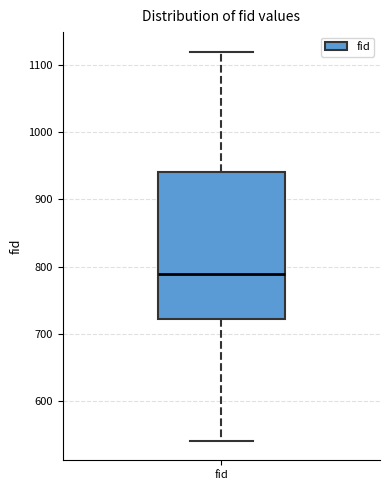

Where does the median line of the box for fid sit on the y-axis? The values are not printed on the chart, so give them approximately, as read against the axis.

790